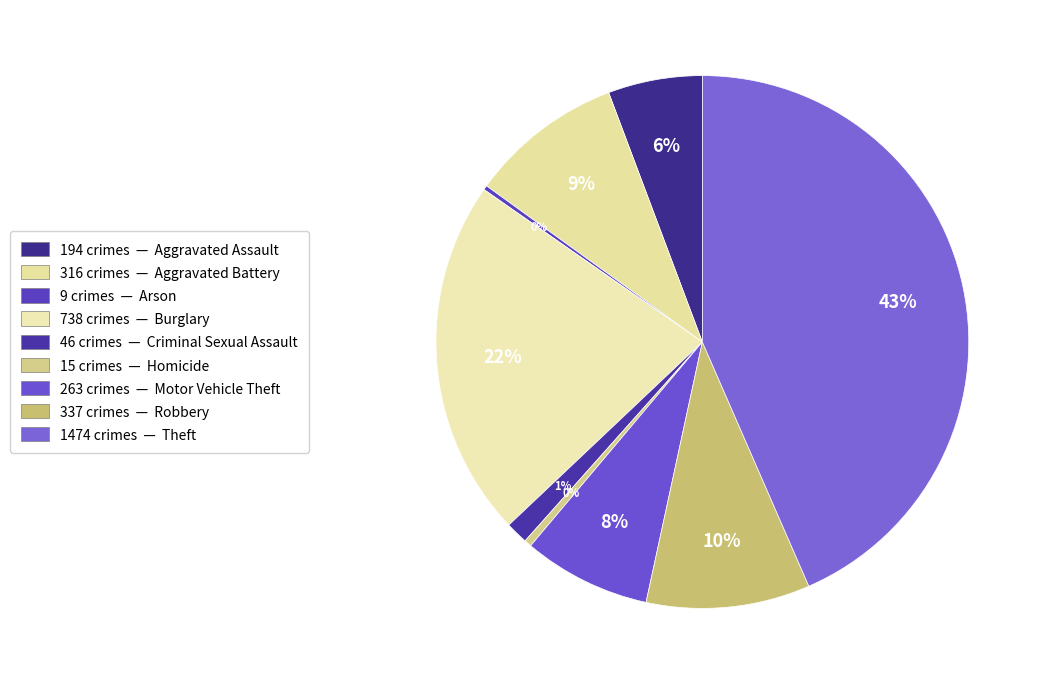

How many slices are in this pie chart?

9